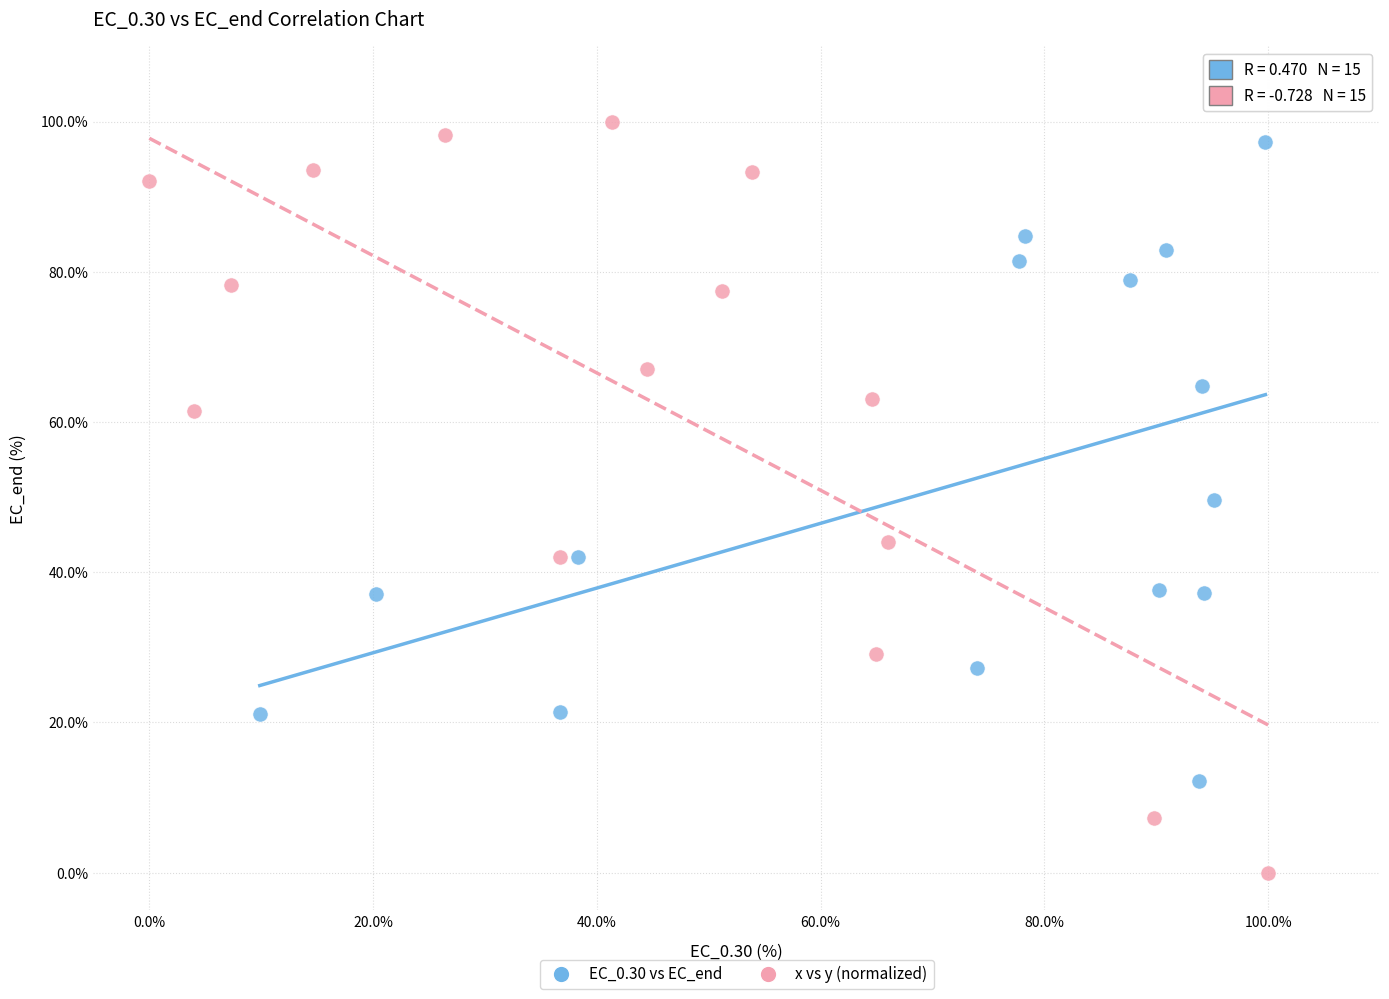

Which series reaches the minimum Y coordinate?

x vs y (normalized)